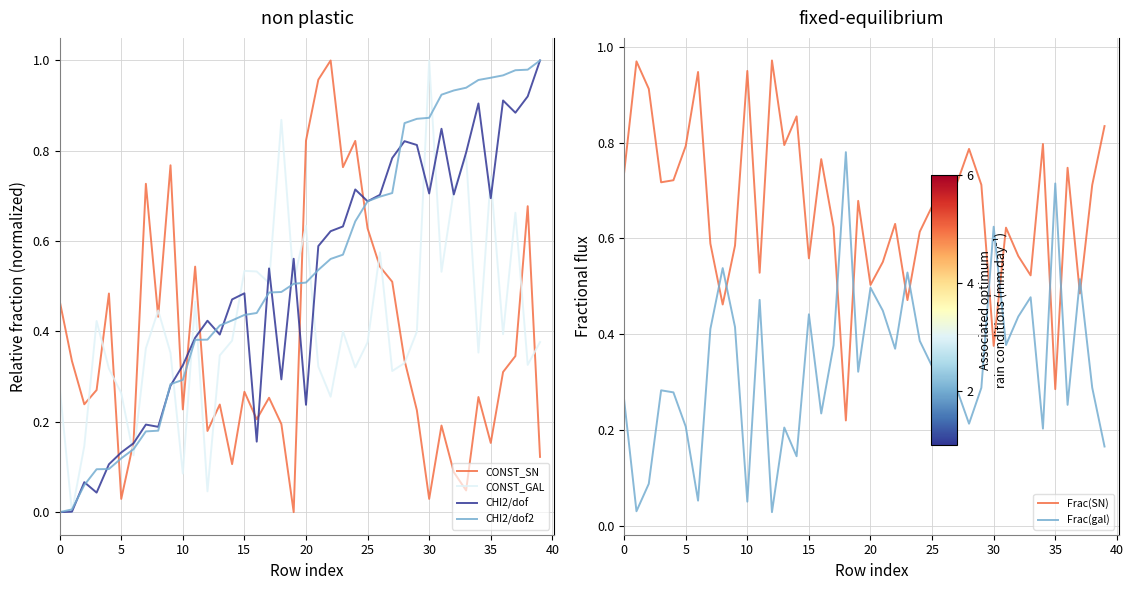

True or false: CHI2/dof and CONST_SN cross at least once.

True